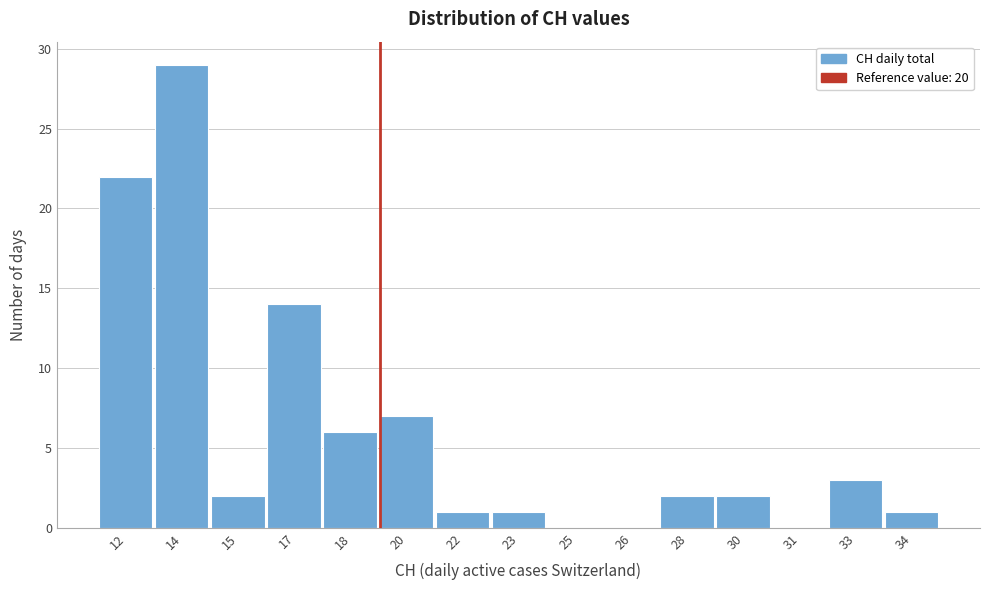

Reading right to left, list all the values displayed in this chart.

34=1	33=3	31=0	30=2	28=2	26=0	25=0	23=1	22=1	20=7	18=6	17=14	15=2	14=29	12=22